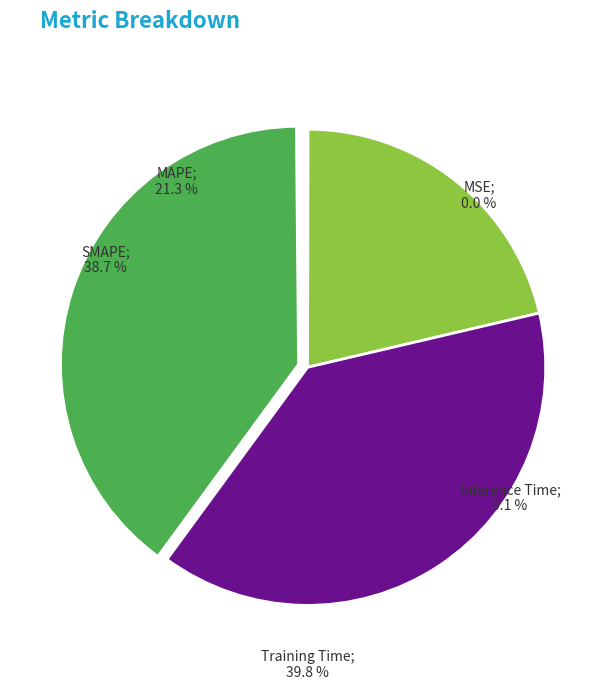

The Training Time slice represents 52% of the pie. True or false?

False